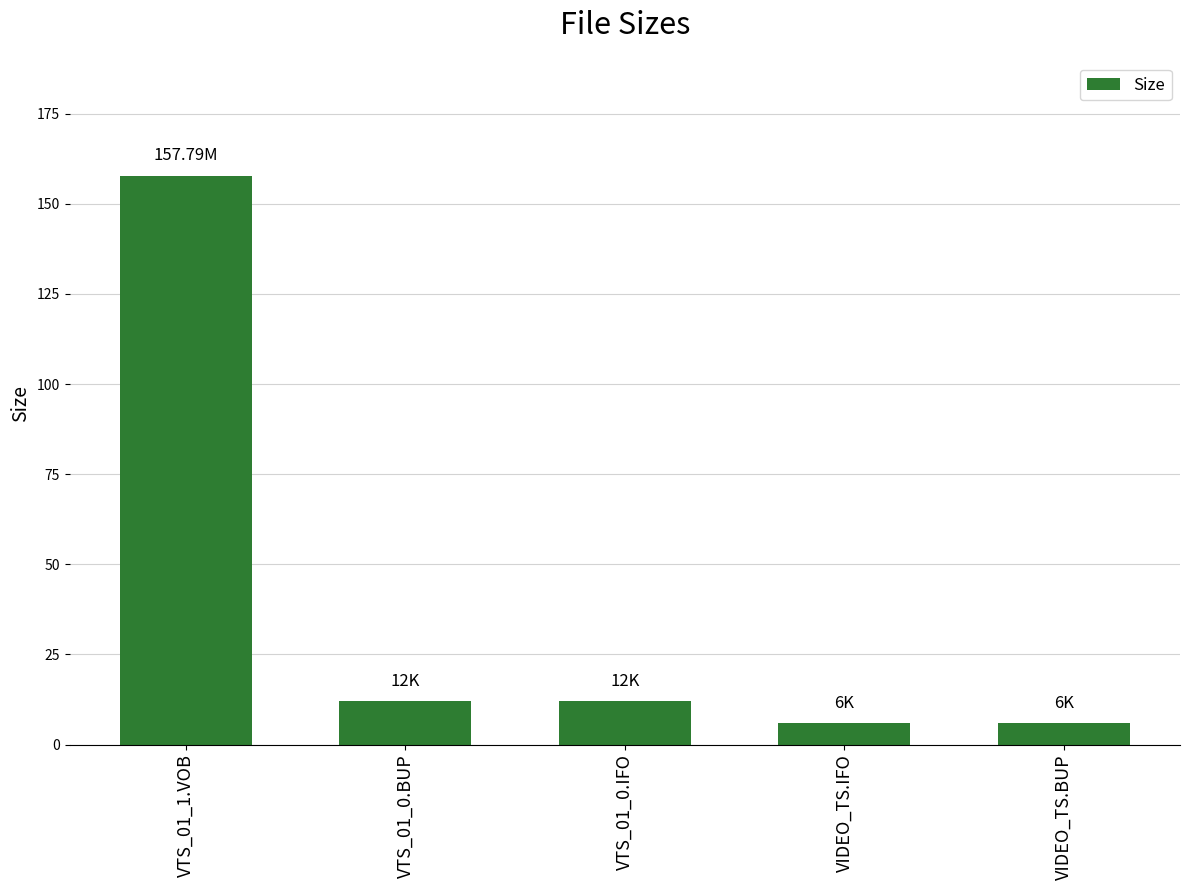

True or false: the data shows 157.8 at VTS_01_1.VOB.

True